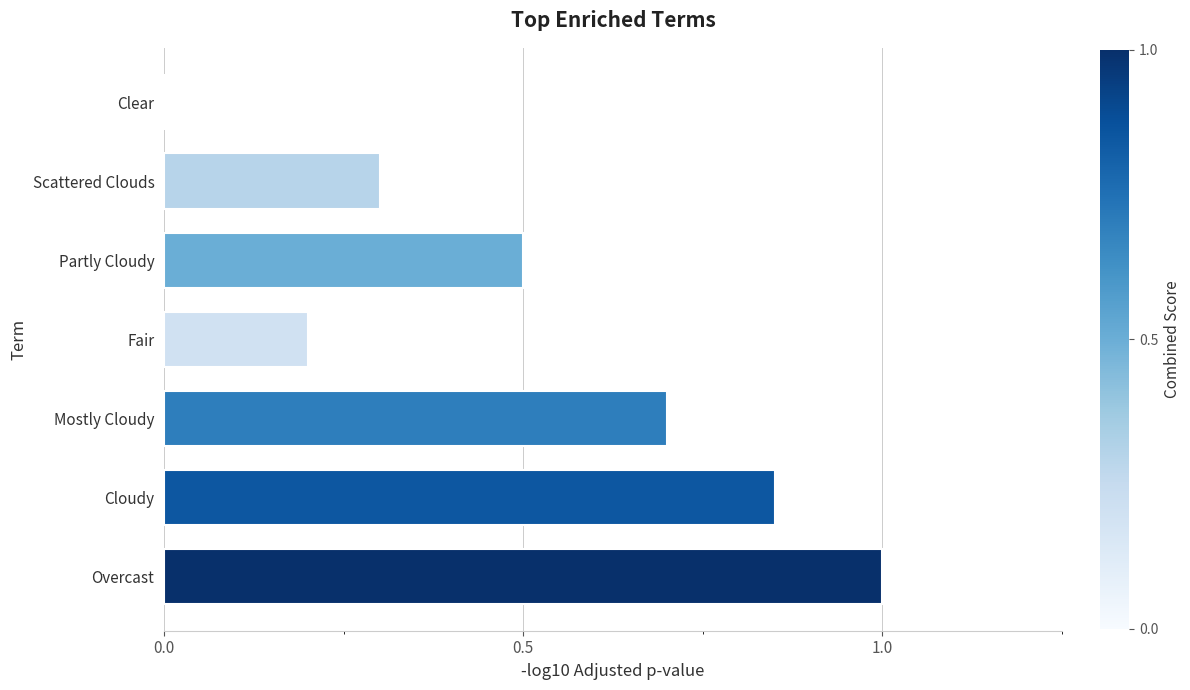

What is the change in value from Partly Cloudy to Fair?

-0.3